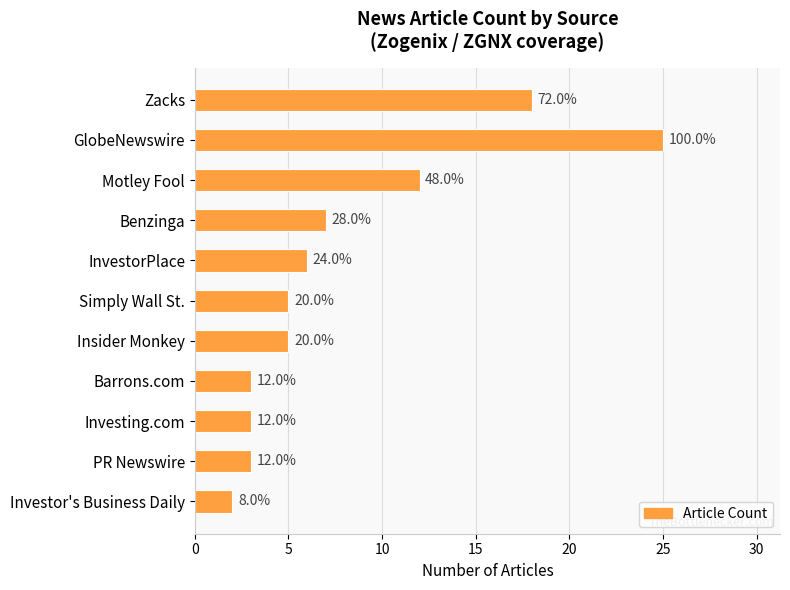

How many bars are there in total?

11